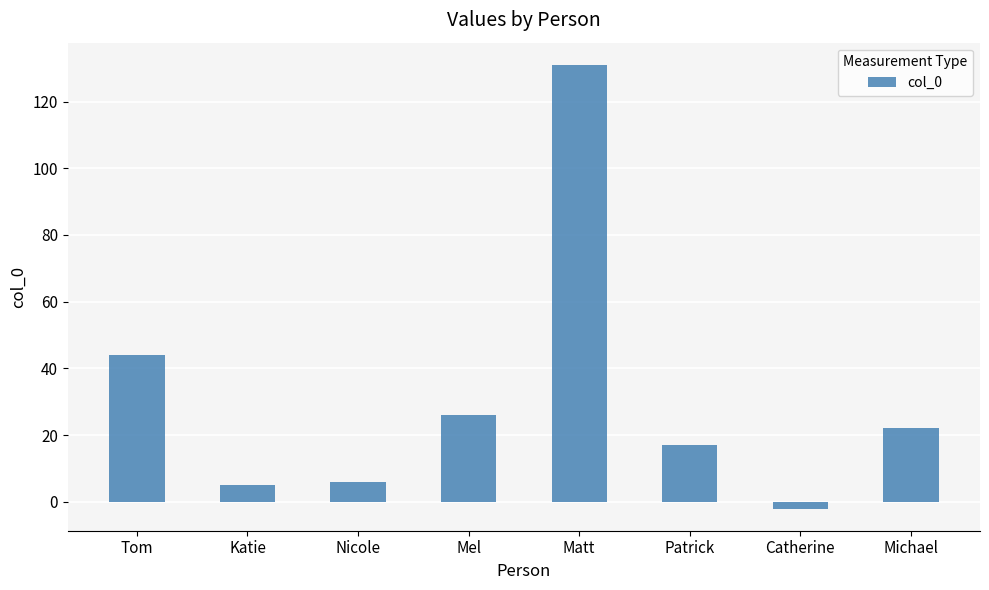

Reading left to right, list all the values displayed in this chart.

Tom=44	Katie=5	Nicole=6	Mel=26	Matt=131	Patrick=17	Catherine=-2	Michael=22